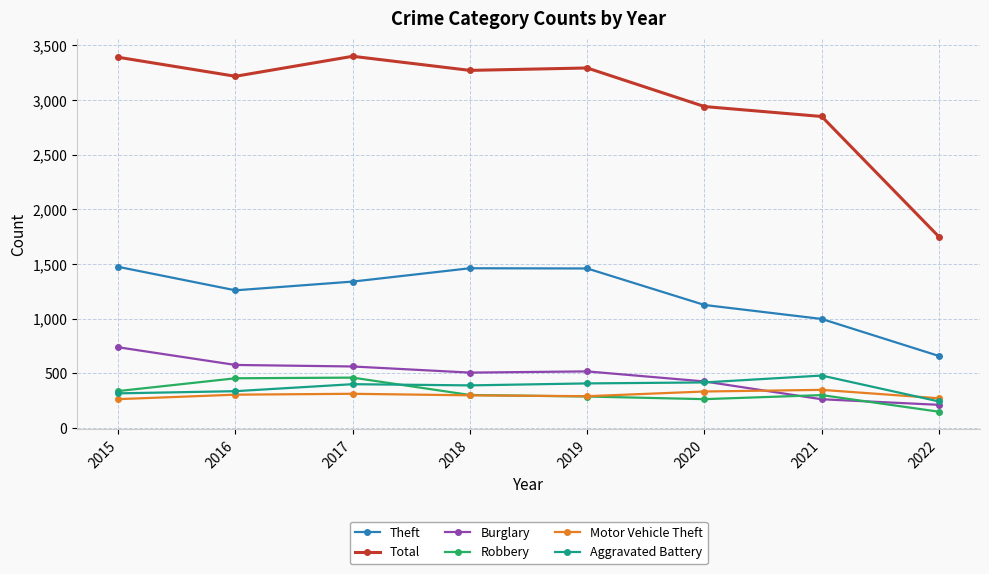

Which category has the lowest value in the Theft series?

2022